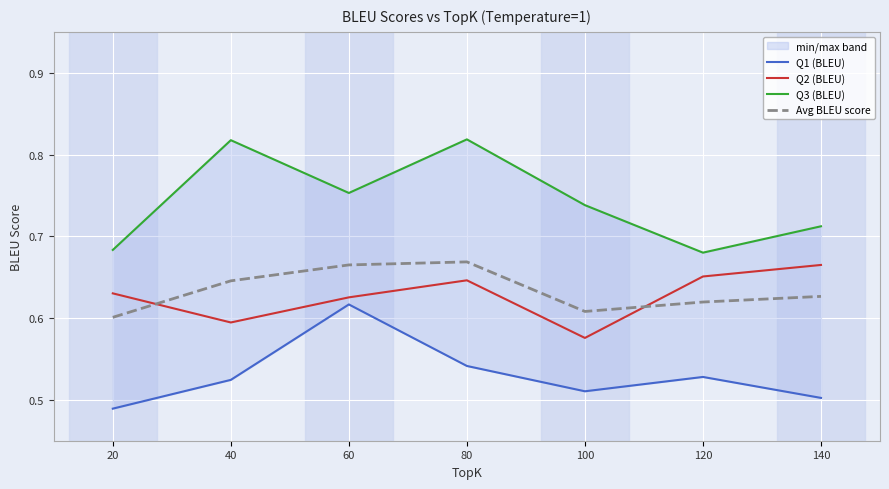

Reading right to left, list all the values displayed in this chart.

Q1 (BLEU): 140=0.5	120=0.5	100=0.5	80=0.5	60=0.6	40=0.5	20=0.5
Q2 (BLEU): 140=0.7	120=0.7	100=0.6	80=0.6	60=0.6	40=0.6	20=0.6
Q3 (BLEU): 140=0.7	120=0.7	100=0.7	80=0.8	60=0.8	40=0.8	20=0.7
Avg BLEU score: 140=0.6	120=0.6	100=0.6	80=0.7	60=0.7	40=0.6	20=0.6